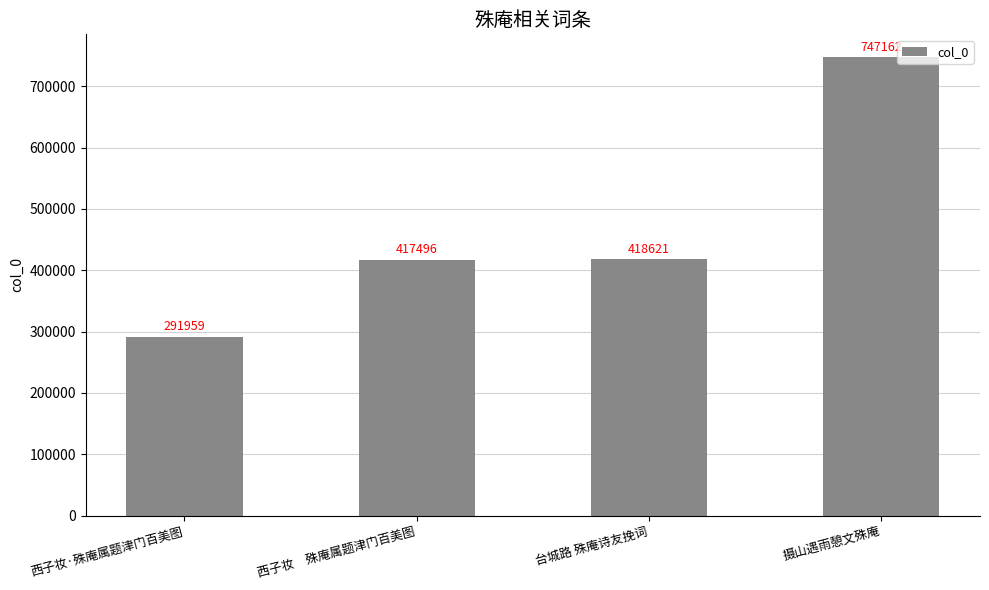

What position from the right is 西子妆　殊庵属题津门百美图?

3